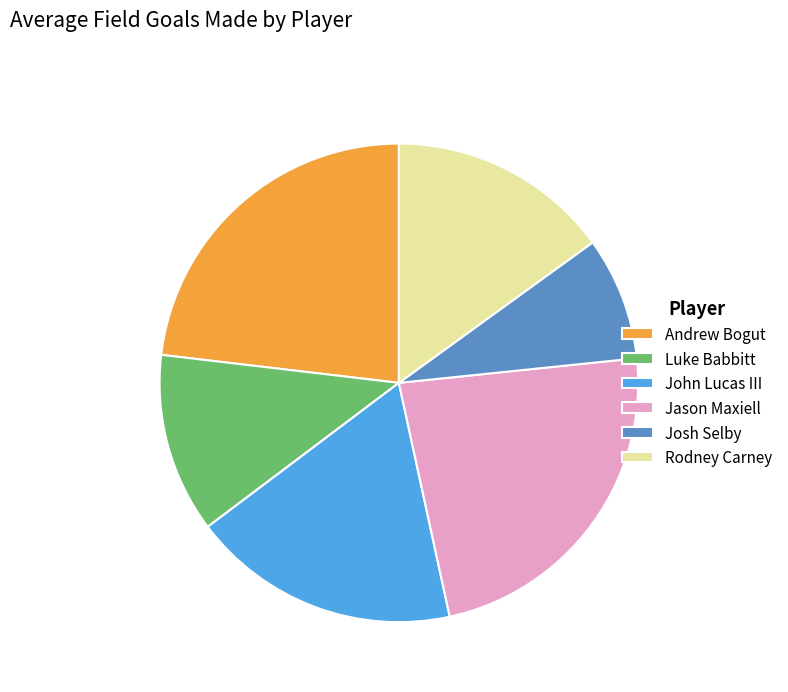

How many segments does this pie chart have?

6